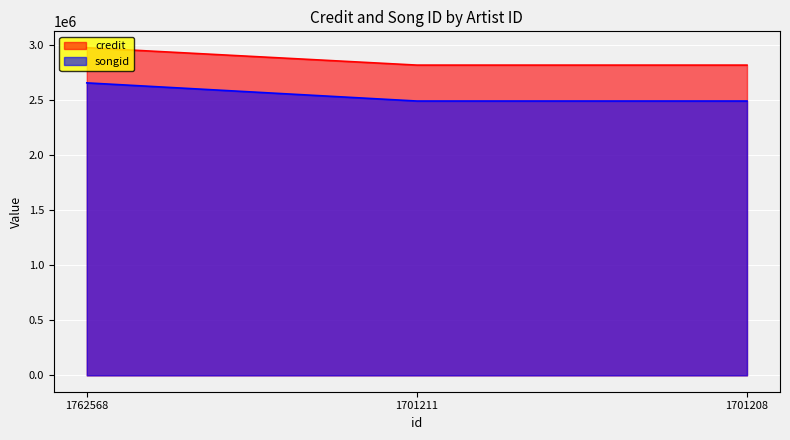

True or false: credit has a value of 2813266 at 1701208.

True